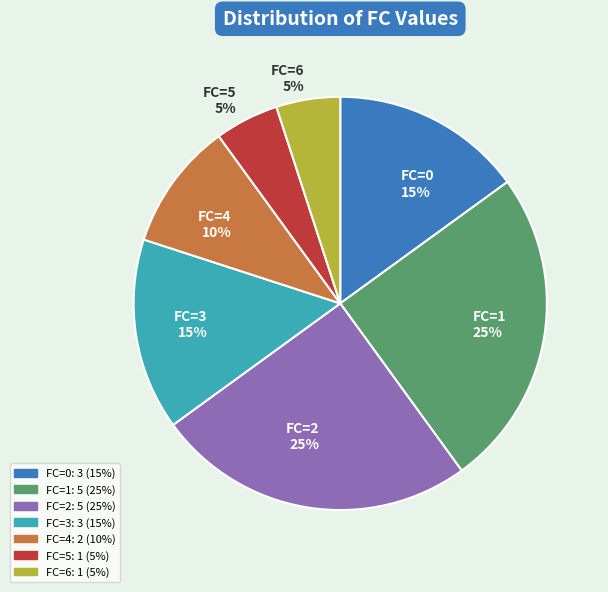

Count the number of slices in the pie.

7